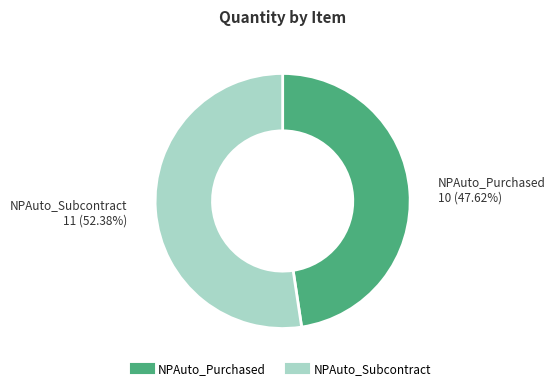

To the nearest percent, what is the difference between the NPAuto_Purchased and NPAuto_Subcontract slice percentages?

5%